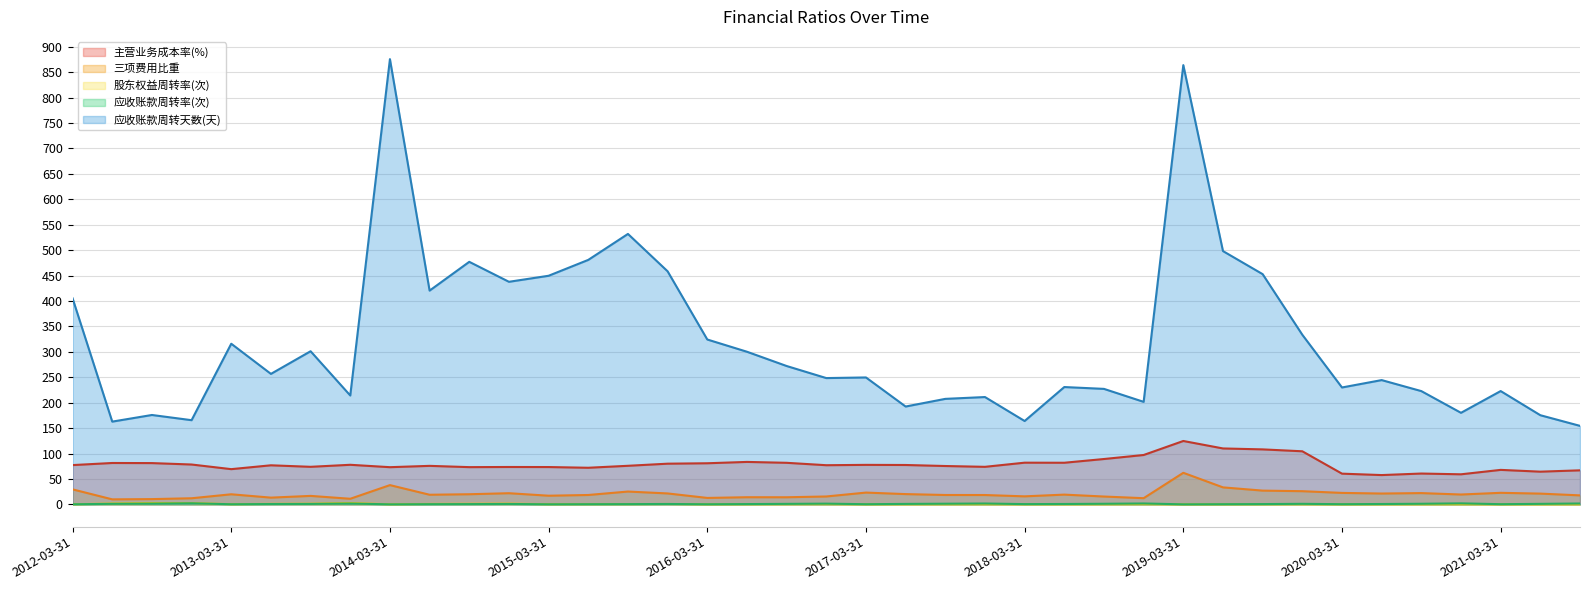

True or false: 应收账款周转天数(天) and 三项费用比重 cross at least once.

False